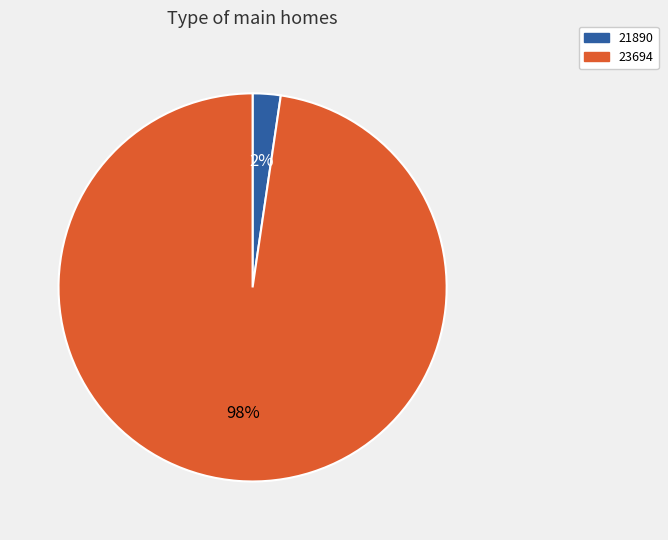

Is it true that 21890 is 2% of the pie?

True